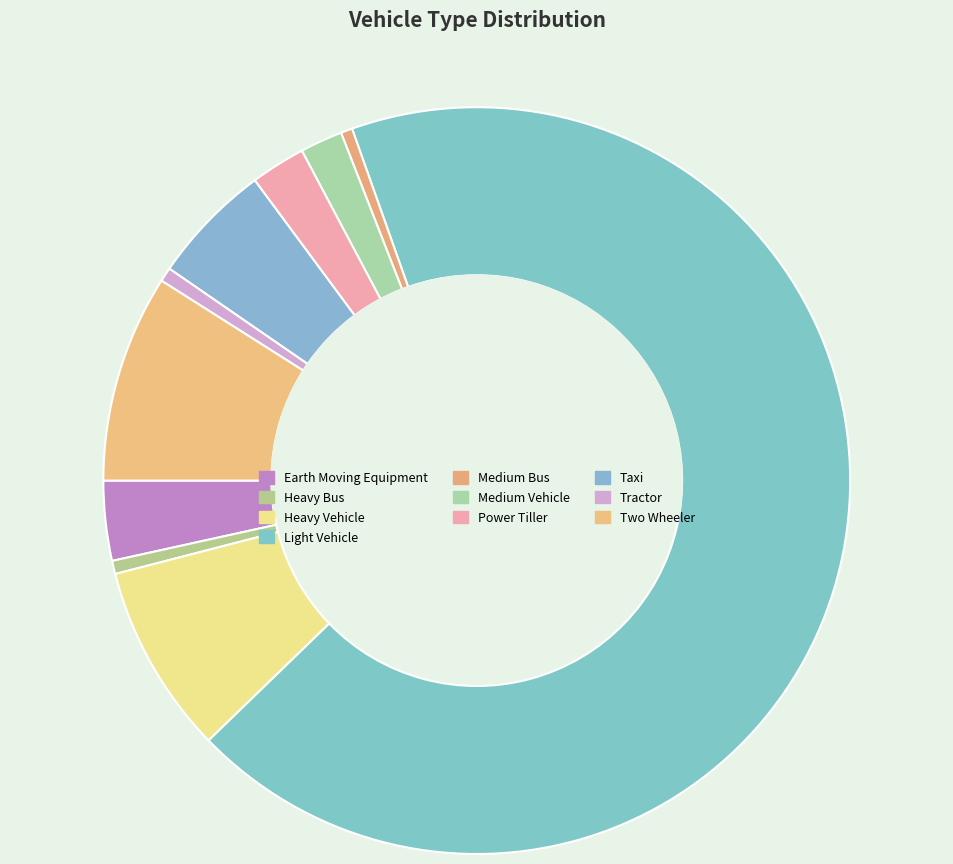

Between Light Vehicle and Medium Vehicle, which is larger?

Light Vehicle